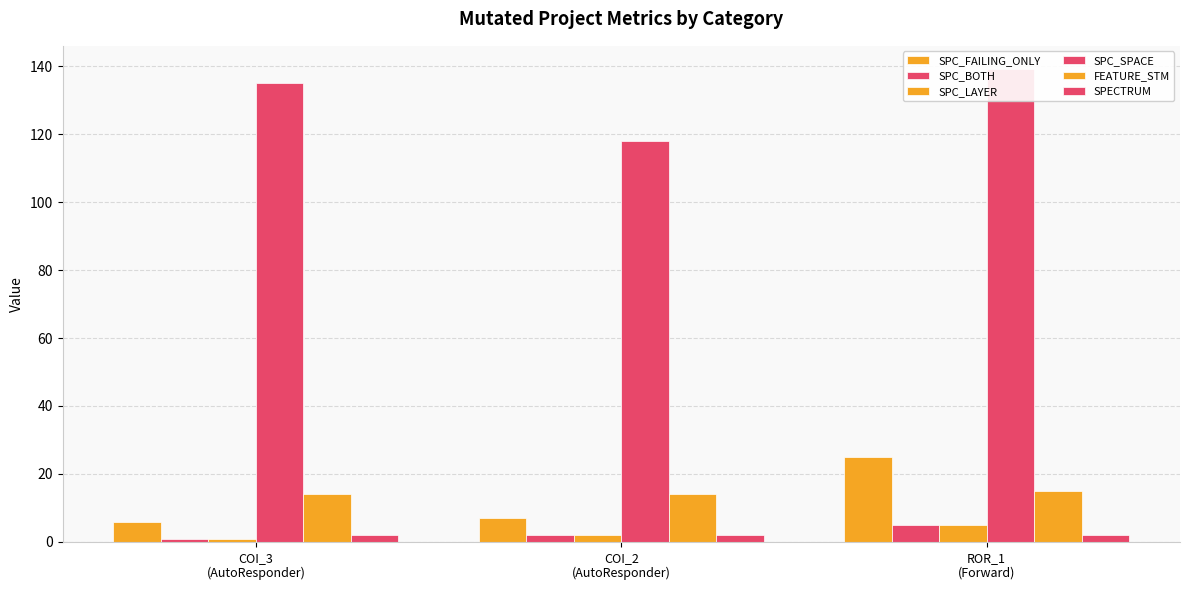

Reading left to right, what are all the values shown in this chart?

SPC_FAILING_ONLY: COI_3
(AutoResponder)=6	COI_2
(AutoResponder)=7	ROR_1
(Forward)=25
SPC_BOTH: COI_3
(AutoResponder)=1	COI_2
(AutoResponder)=2	ROR_1
(Forward)=5
SPC_LAYER: COI_3
(AutoResponder)=1	COI_2
(AutoResponder)=2	ROR_1
(Forward)=5
SPC_SPACE: COI_3
(AutoResponder)=135	COI_2
(AutoResponder)=118	ROR_1
(Forward)=139
FEATURE_STM: COI_3
(AutoResponder)=14	COI_2
(AutoResponder)=14	ROR_1
(Forward)=15
SPECTRUM: COI_3
(AutoResponder)=2	COI_2
(AutoResponder)=2	ROR_1
(Forward)=2